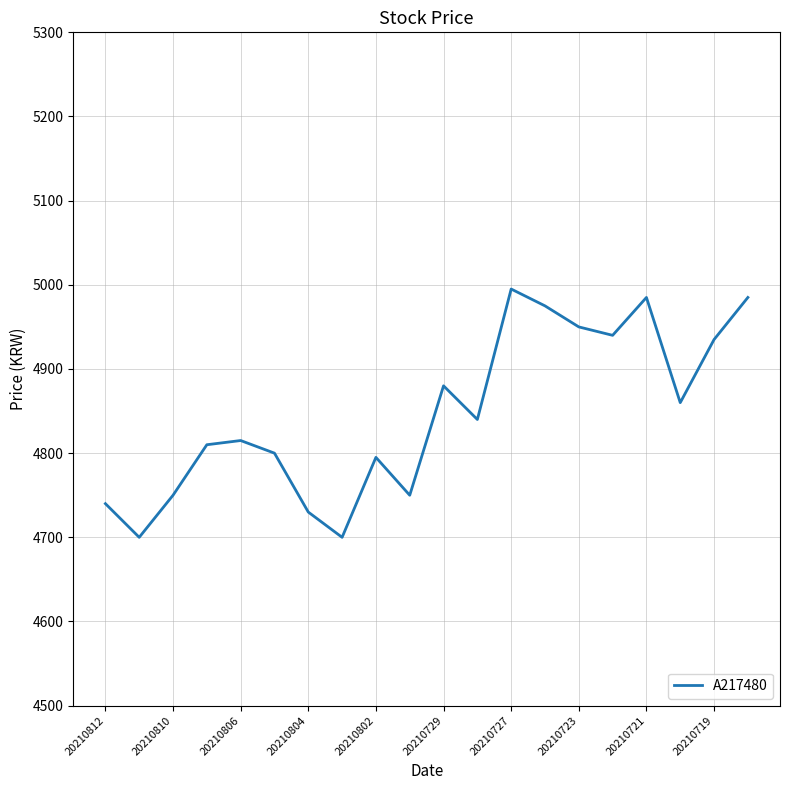

What is the difference between the maximum and minimum values?

295